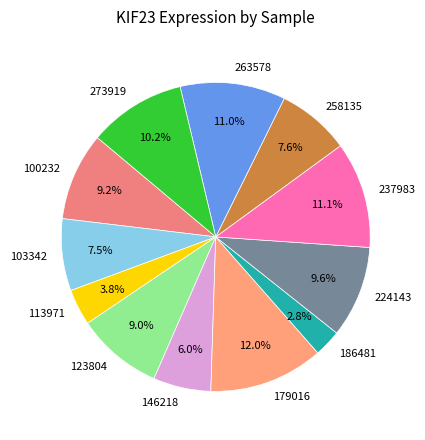

Is 103342 the majority of the pie?

No